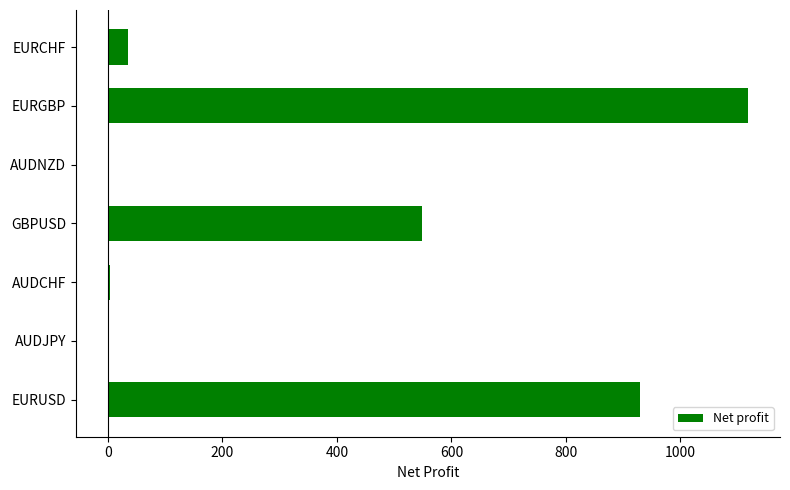

What is the sum of all values?

2633.1